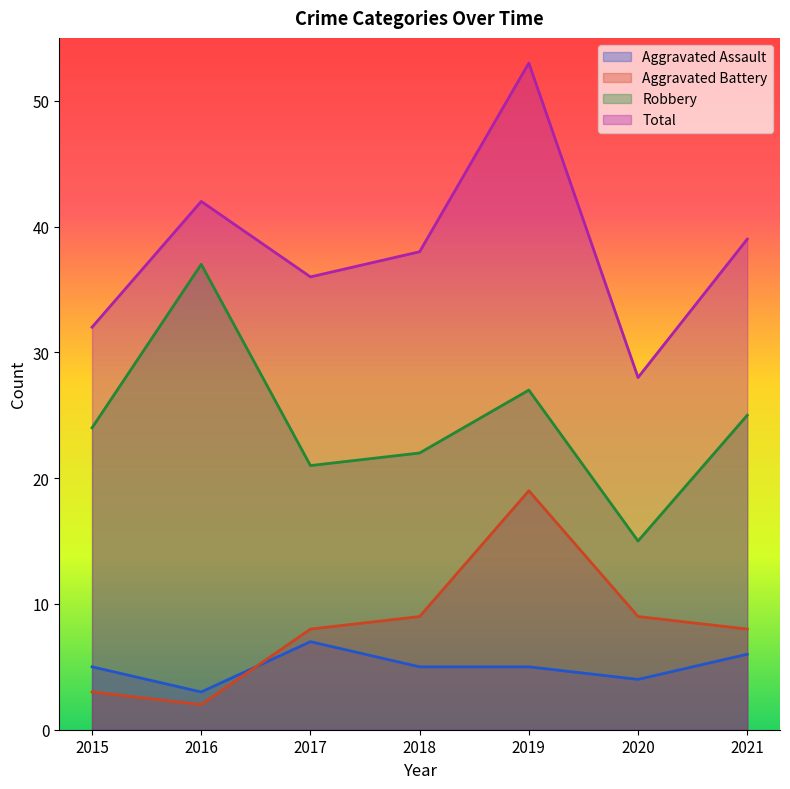

How many lines are shown in the chart?

4